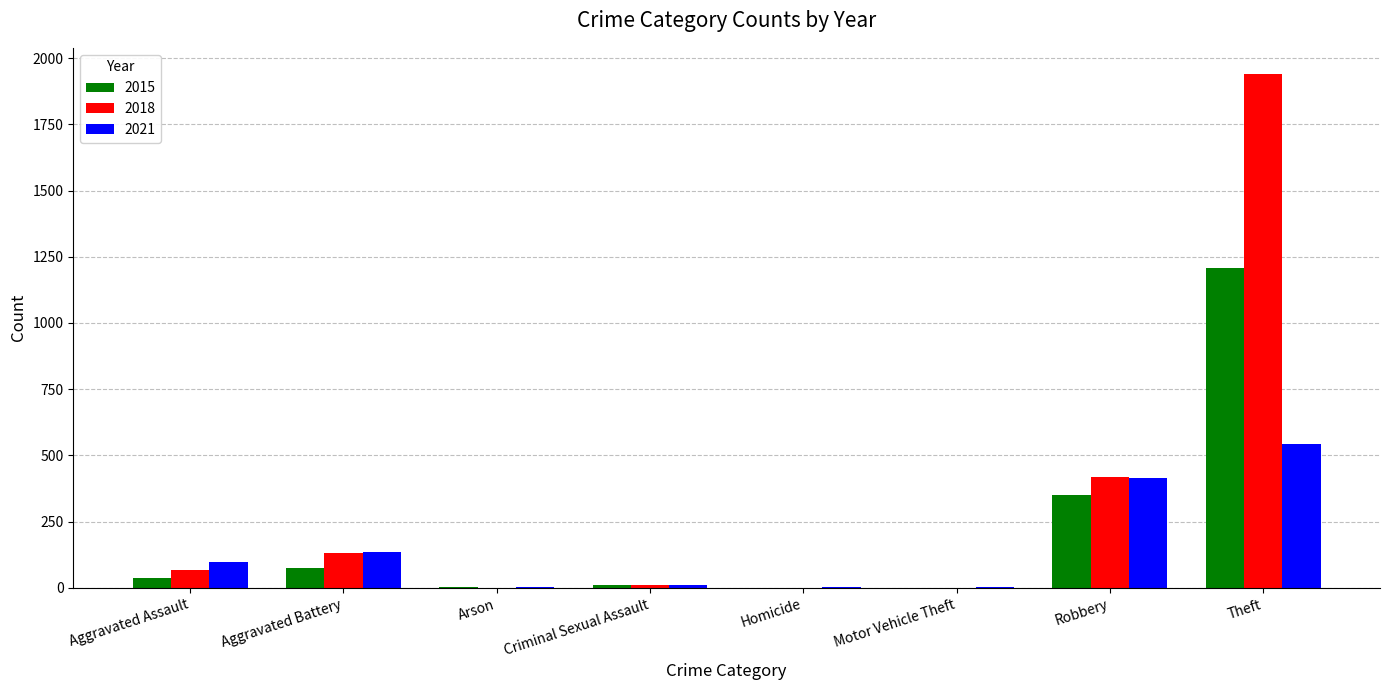

At which category is the sum across all series the highest?

Theft